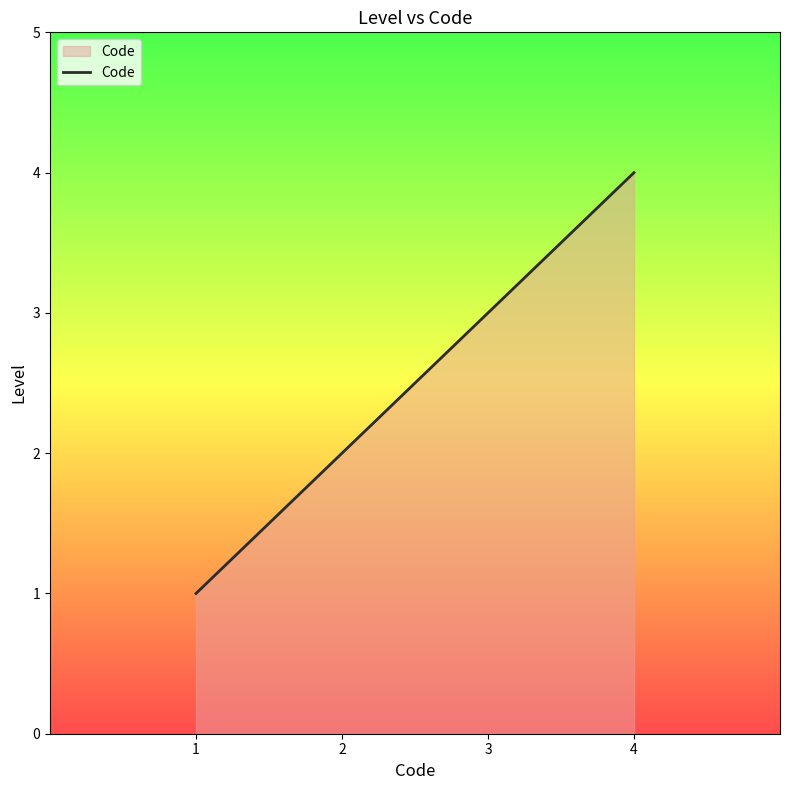

Reading right to left, extract all data points from this chart.

4	3	2	1